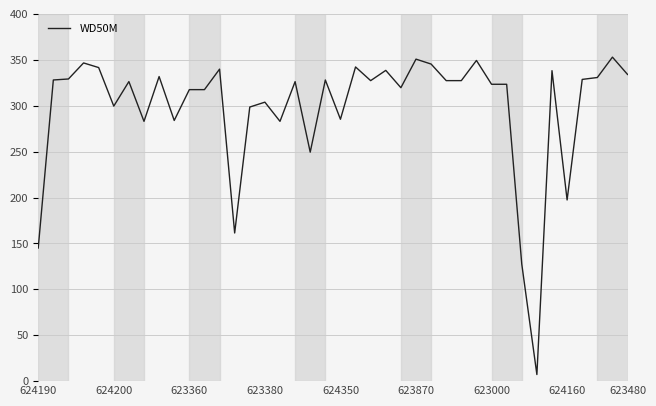

What is the greatest value displayed?

352.9